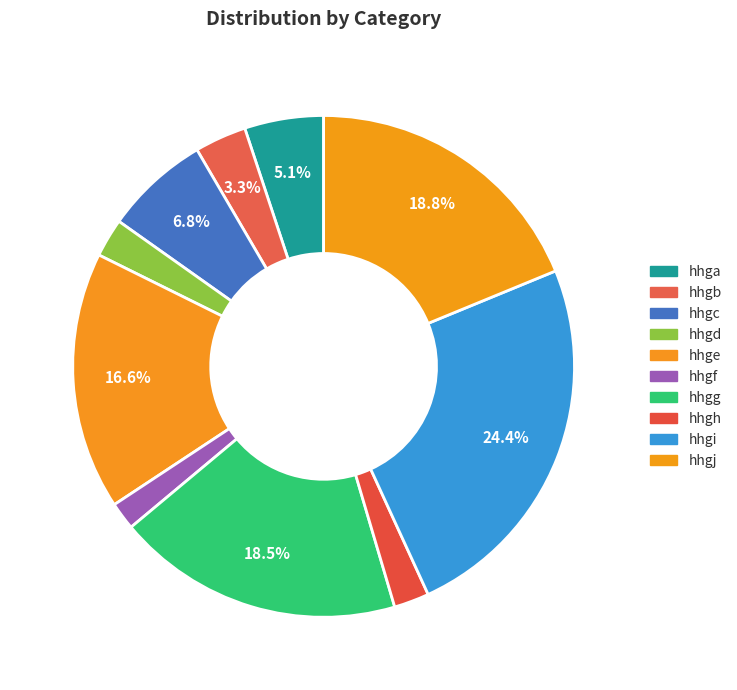

Is it true that hhgg is 19% of the pie?

True